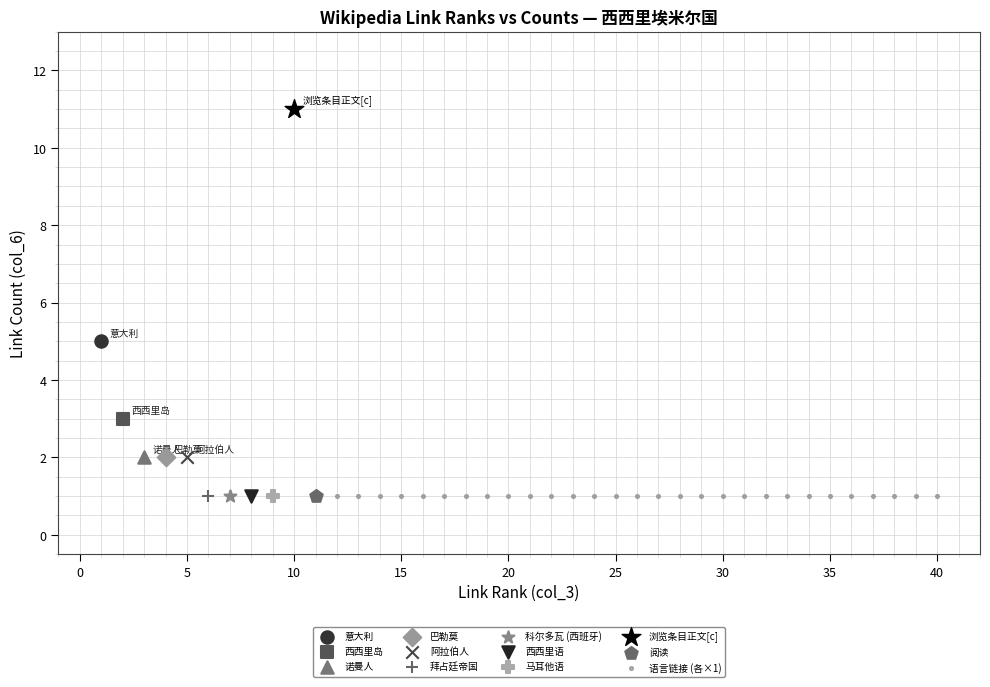

What are all the series names shown in the legend?

意大利, 西西里岛, 诺曼人, 巴勒莫, 阿拉伯人, 拜占廷帝国, 科尔多瓦 (西班牙), 西西里语, 马耳他语, 浏览条目正文[c], 阅读, 语言链接 (各×1)